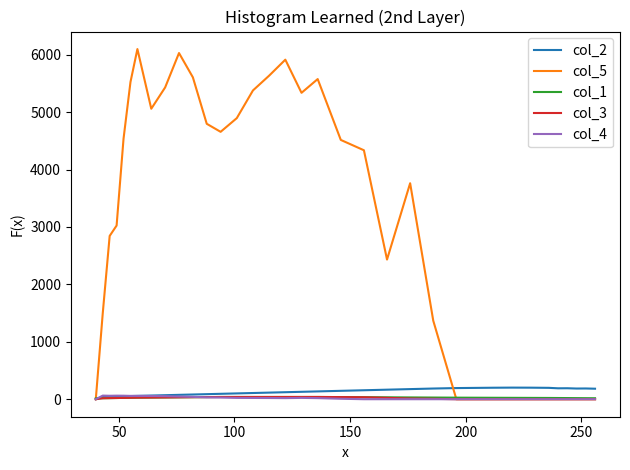

Which series has the largest total across all categories?

col_5